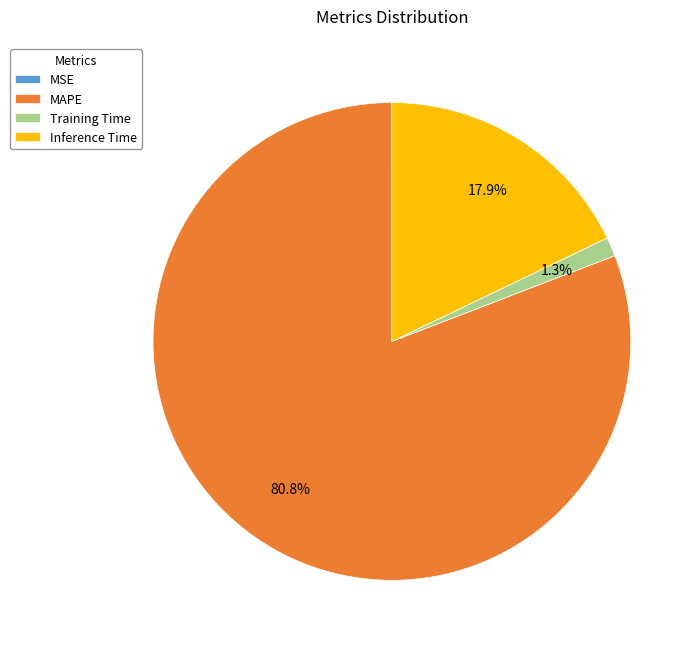

What is the largest slice in the pie chart?

MAPE